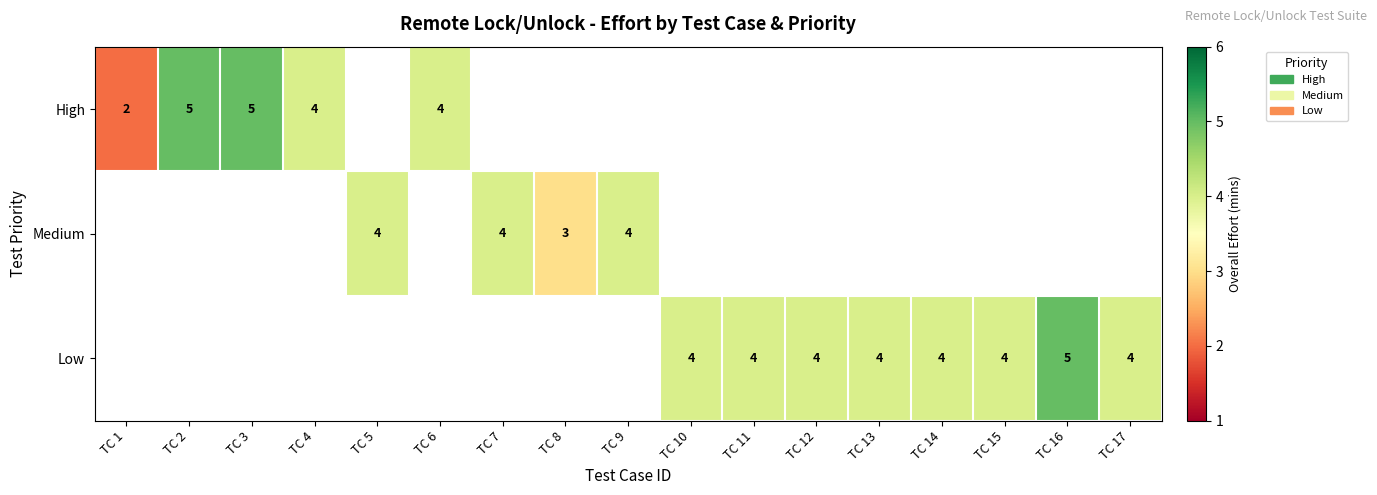

The value of Low at TC 13 is 4. True or false?

True